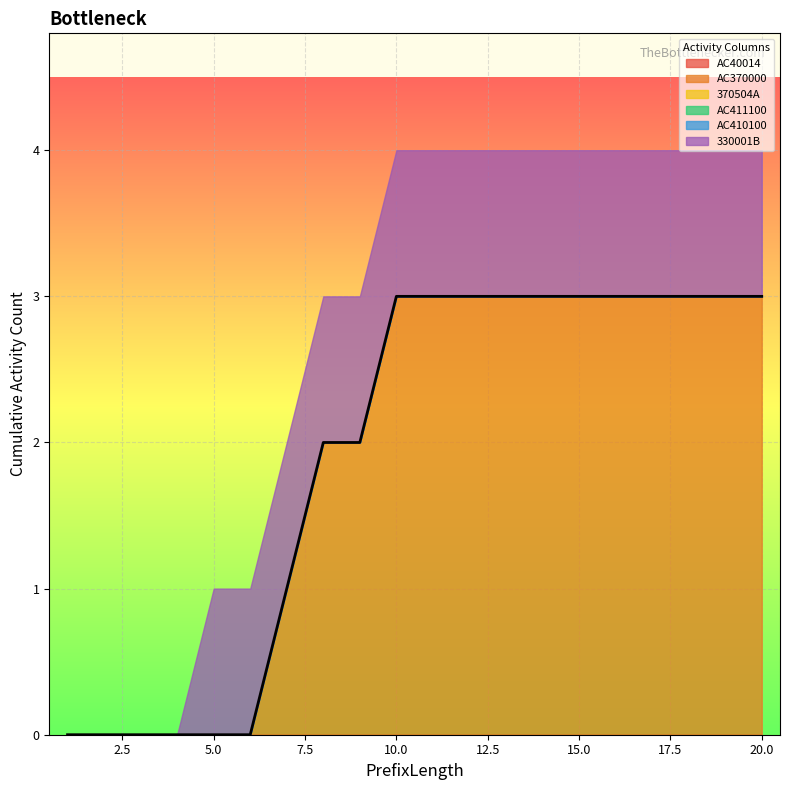

What are all the series names shown in the legend?

AC40014, AC370000, 370504A, AC411100, AC410100, 330001B